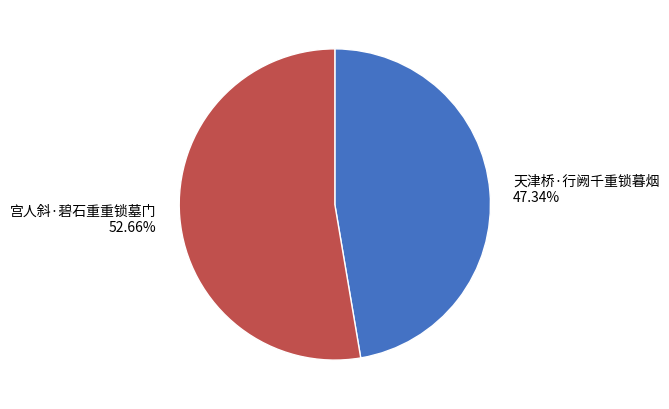

How much of the chart is everything except 天津桥·行阙千重锁暮烟?

52.7%